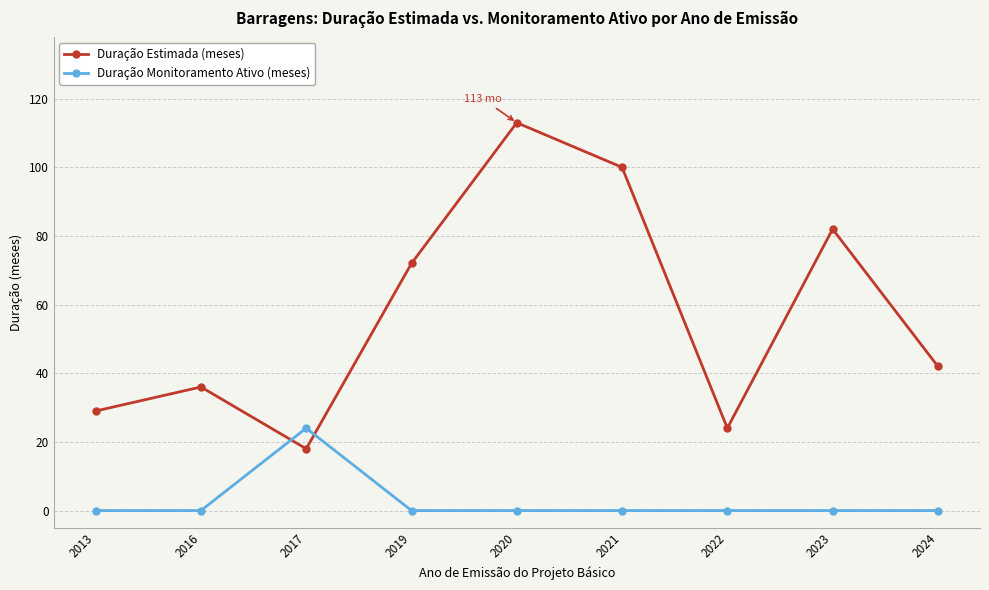

Which series has the largest range (max minus min)?

Duração Estimada (meses)